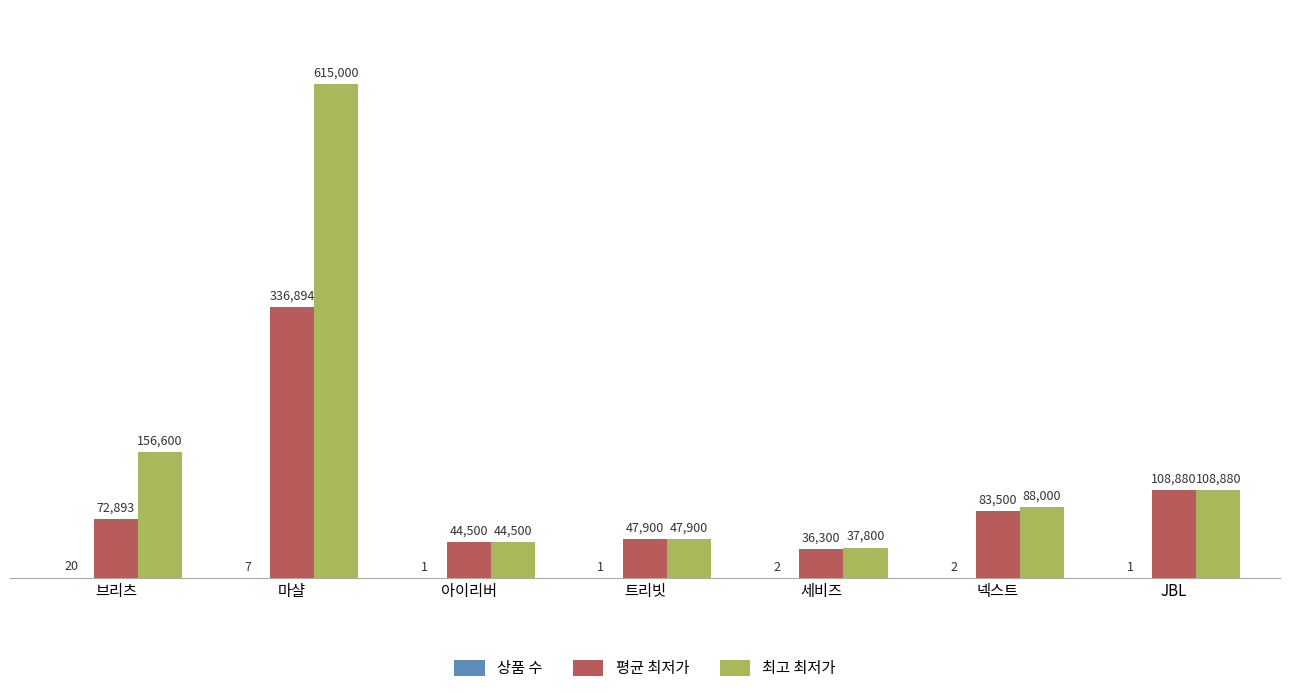

At which label does 평균 최저가 reach its peak?

마샬